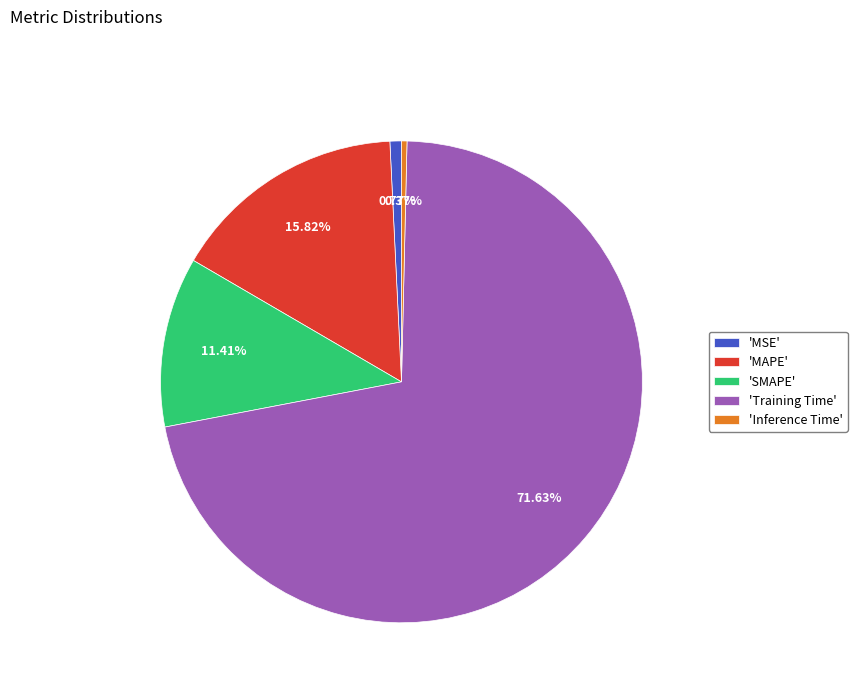

Which has a higher value, 'SMAPE' or 'MAPE'?

'MAPE'